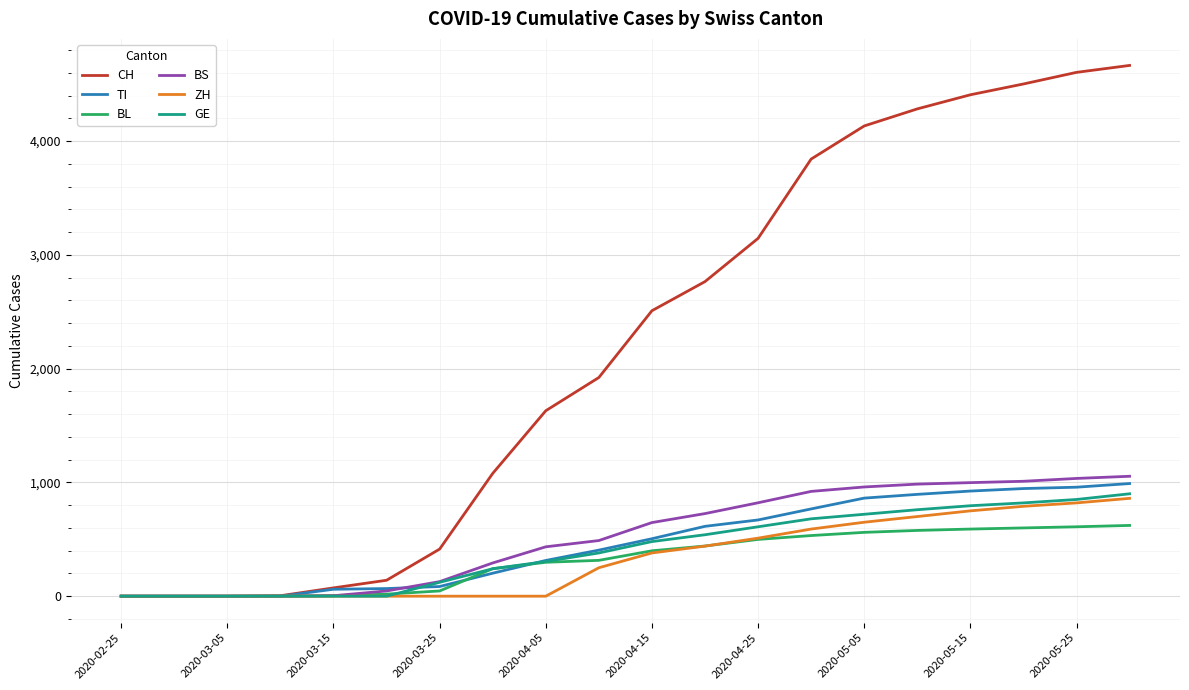

At how many categories does at least one series exceed 838?

13